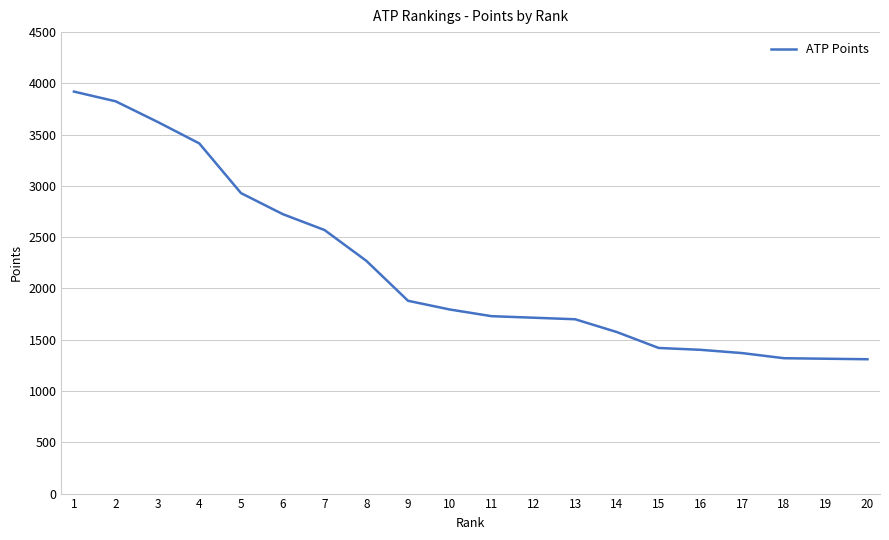

What is the minimum value shown in the chart?

1310